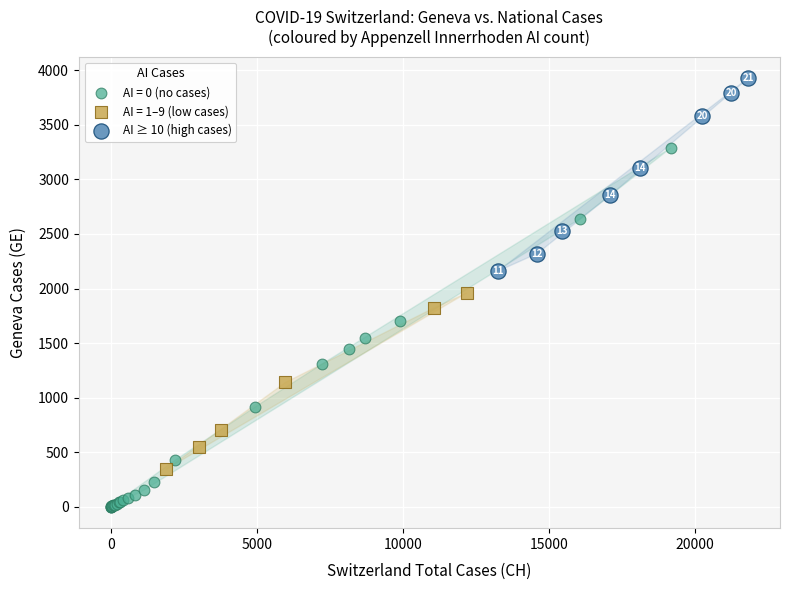

Which series has the widest spread of Y values?

AI = 0 (no cases)